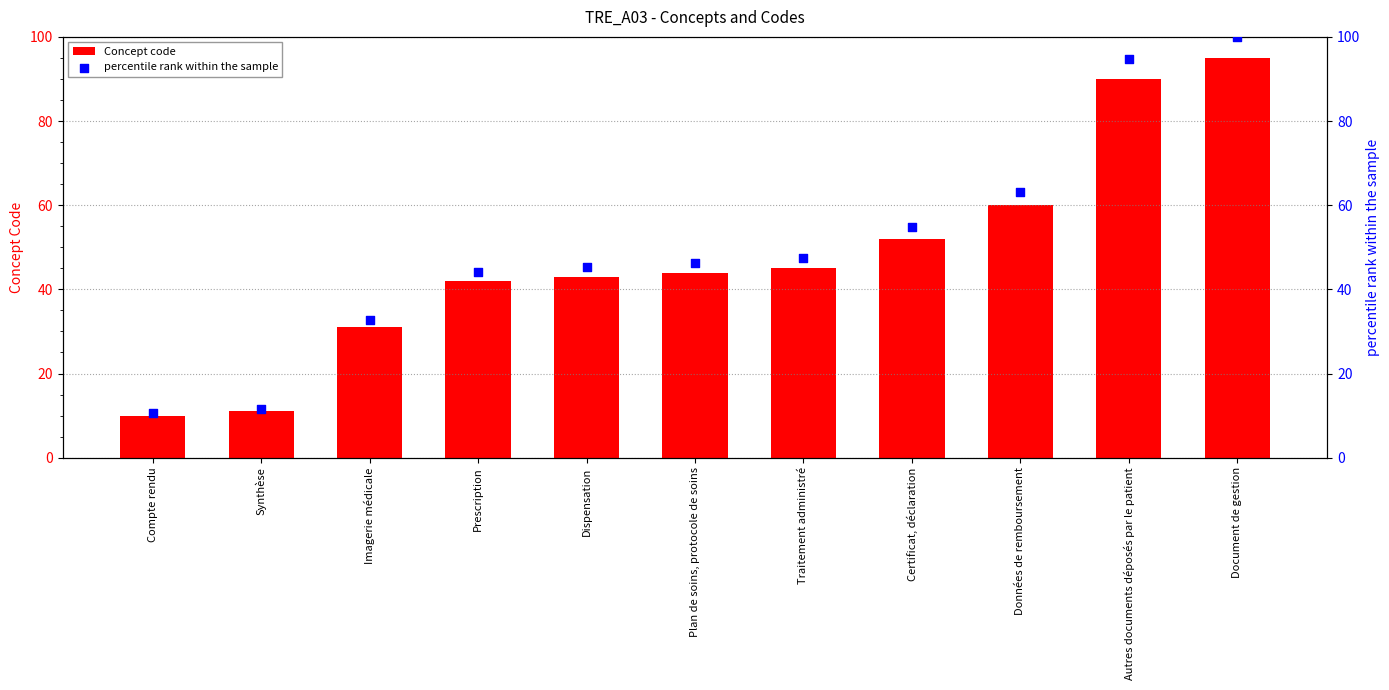

Which series has the widest spread of Y values?

percentile rank within the sample